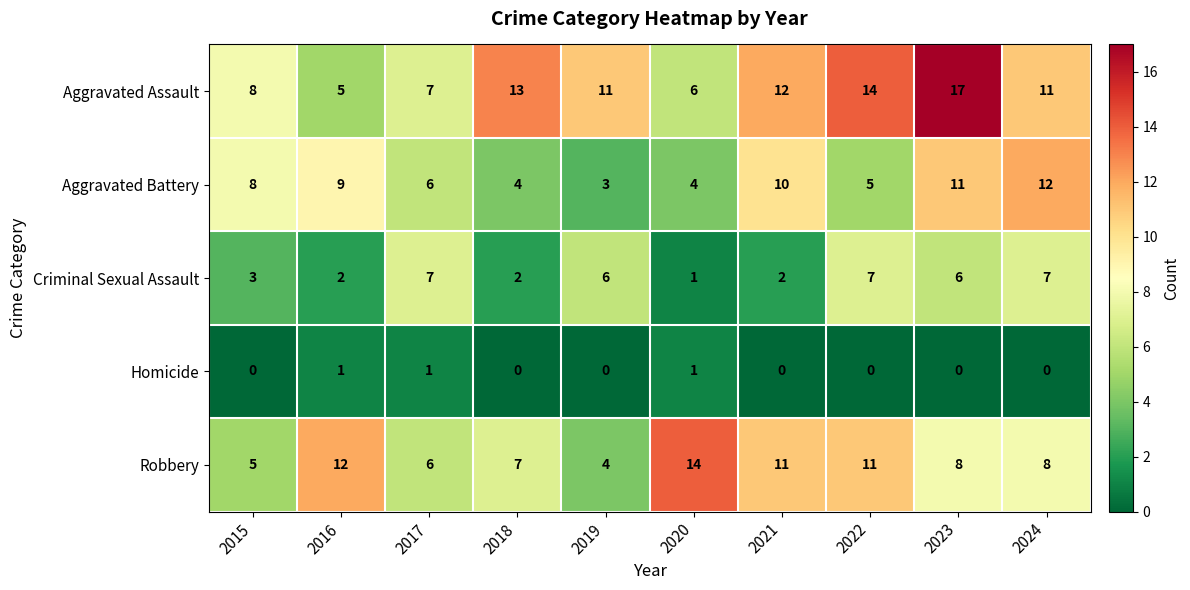

At which category is the sum across all series the highest?

2023